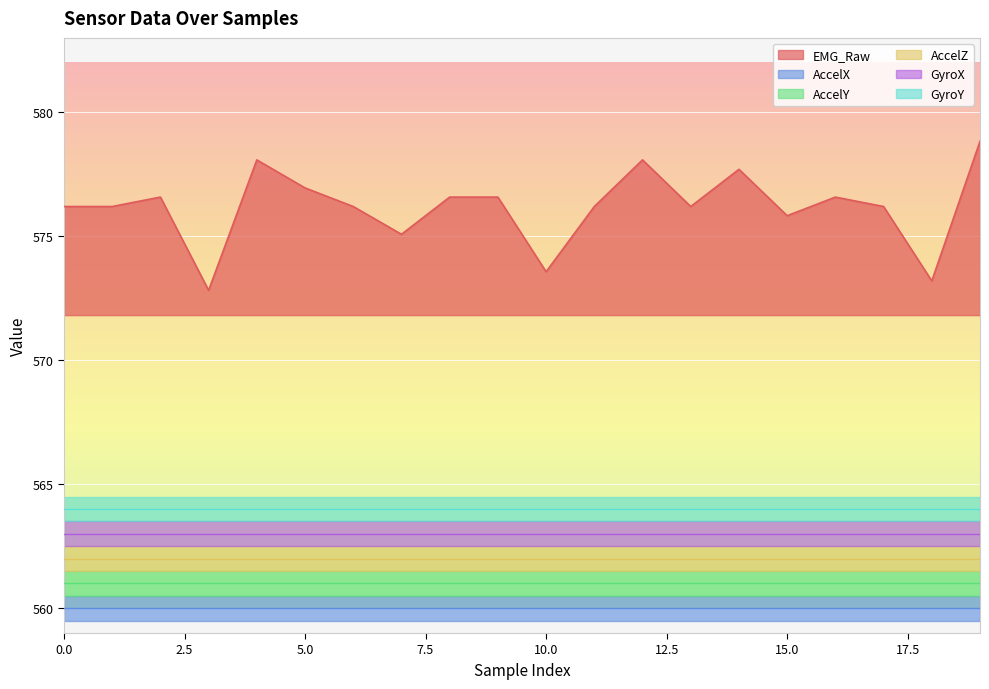

Between 0 and 0, which series saw the biggest shift?

EMG_Raw